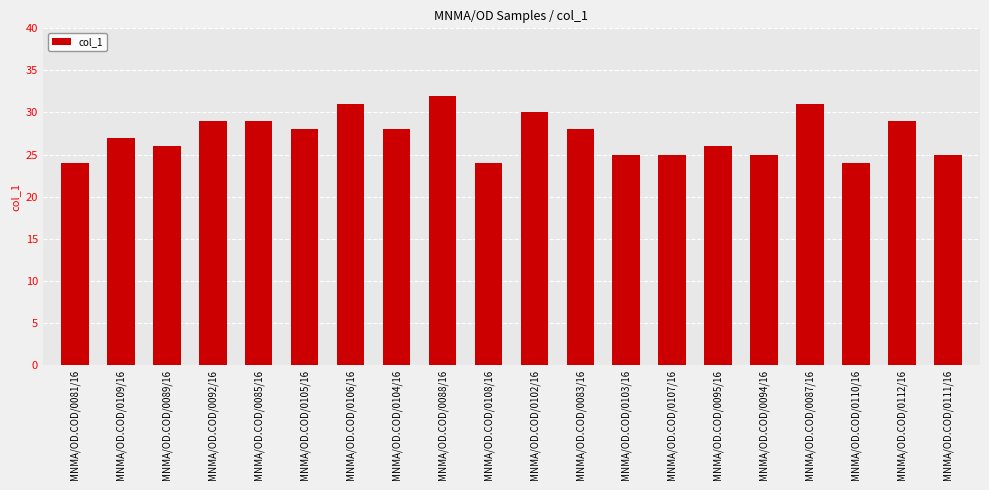

How many data points does each series have?

20